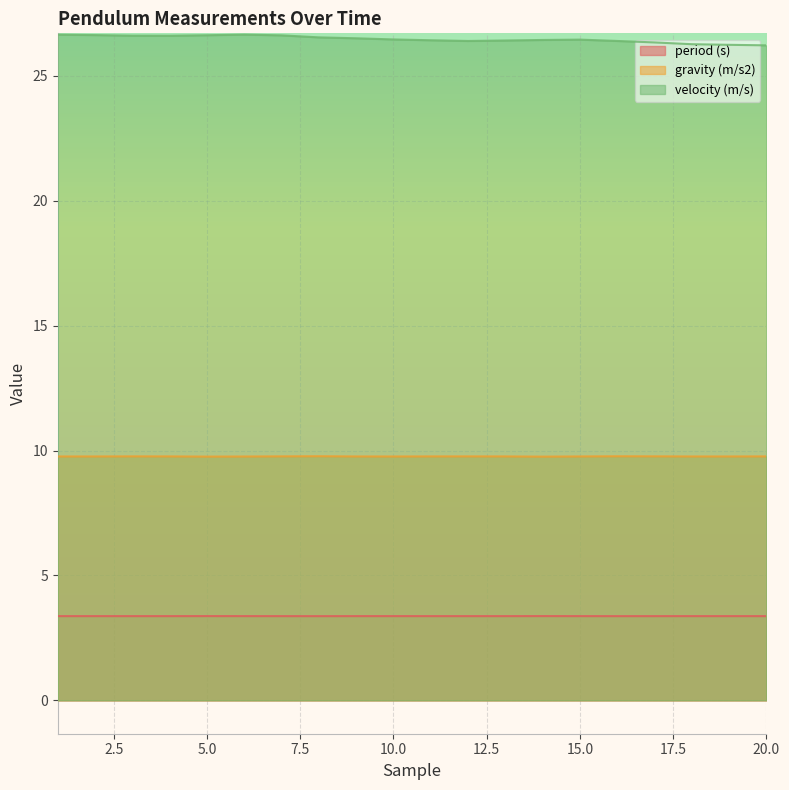

Is the value of gravity (m/s2) at 7 greater than the value of period (s) at 16?

Yes